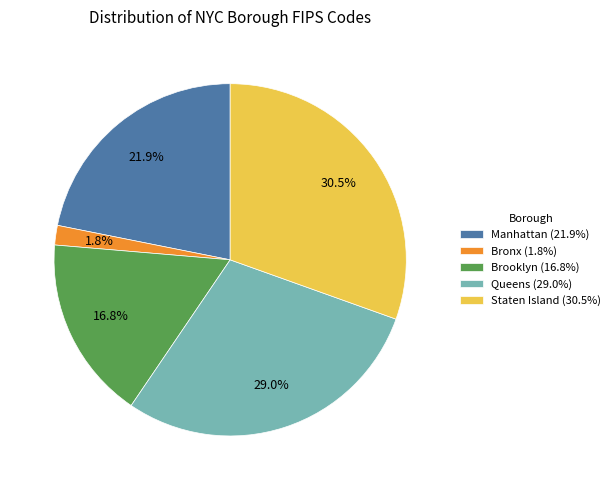

Does Bronx account for over 50% of the chart?

No